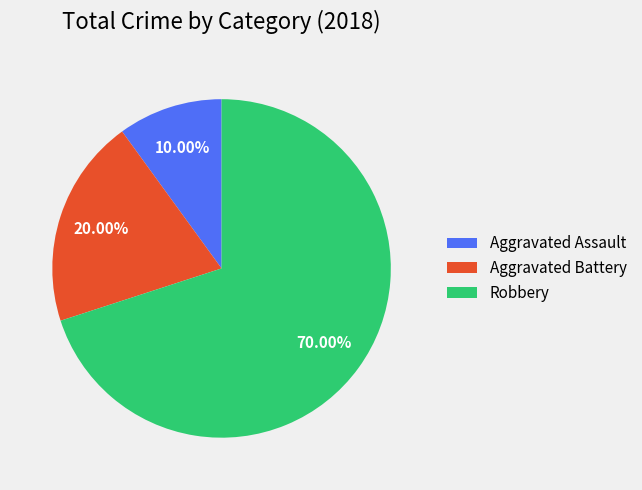

To the nearest percent, what is the difference between the Aggravated Battery and Robbery slice percentages?

50%